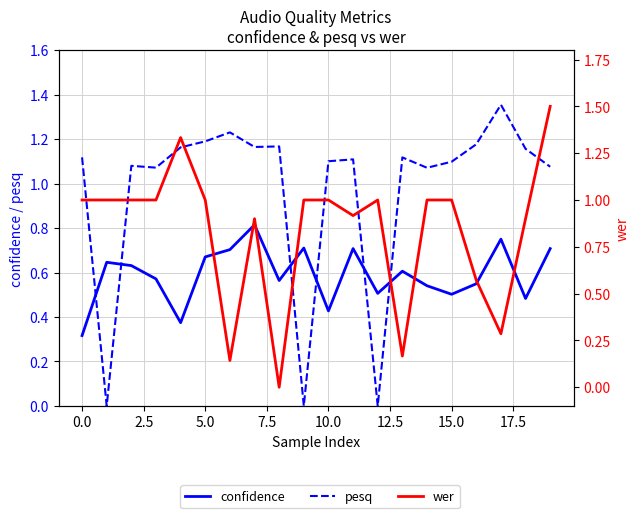

Reading right to left, transcribe all the data shown in this chart.

confidence: 0.7	0.5	0.8	0.5	0.5	0.5	0.6	0.5	0.7	0.4	0.7	0.6	0.8	0.7	0.7	0.4	0.6	0.6	0.6	0.3
pesq: 1.1	1.2	1.4	1.2	1.1	1.1	1.1	0.0	1.1	1.1	0.0	1.2	1.2	1.2	1.2	1.2	1.1	1.1	0.0	1.1
wer: 1.5	0.9	0.3	0.6	1.0	1.0	0.2	1.0	0.9	1.0	1.0	0.0	0.9	0.1	1.0	1.3	1.0	1.0	1.0	1.0